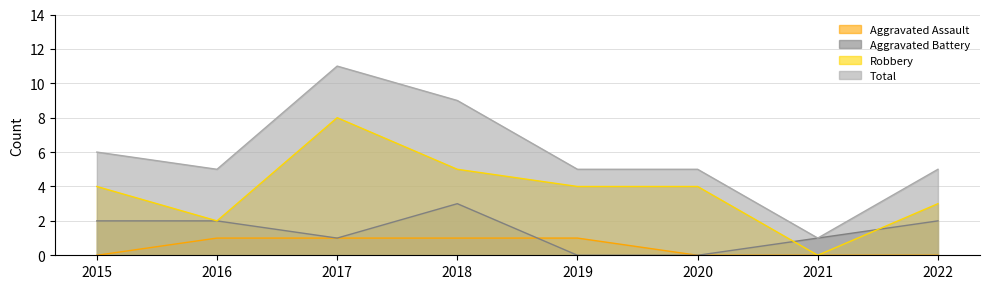

Which series has the largest range (max minus min)?

Total